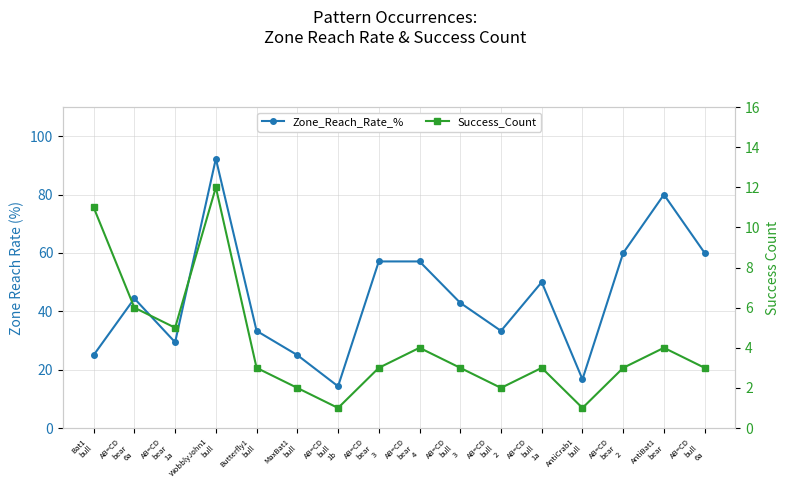

Does the chart have visible grid lines?

Yes